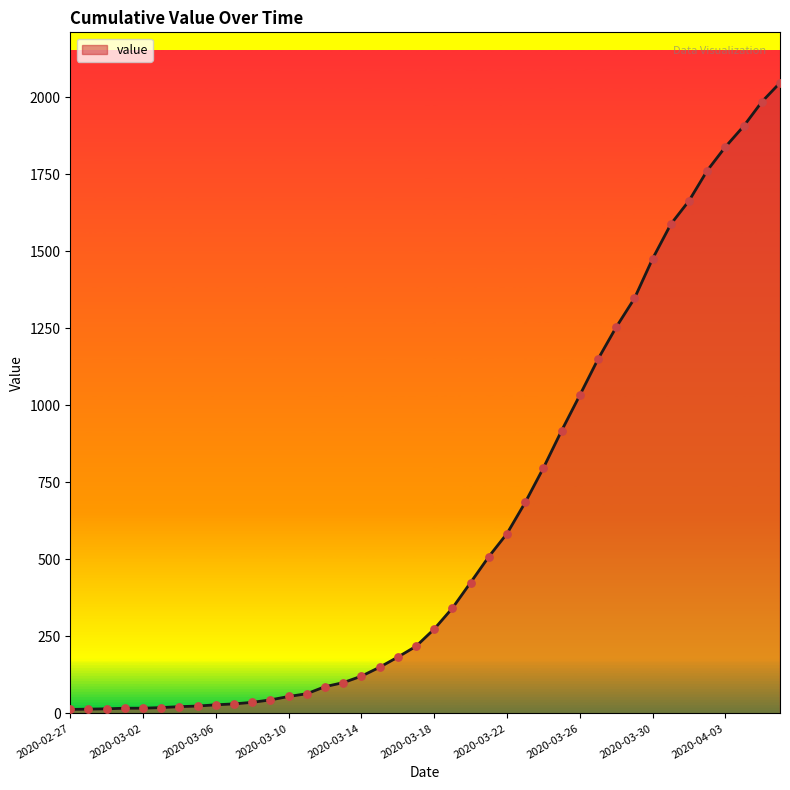

What is the difference between the maximum and minimum values?

2034